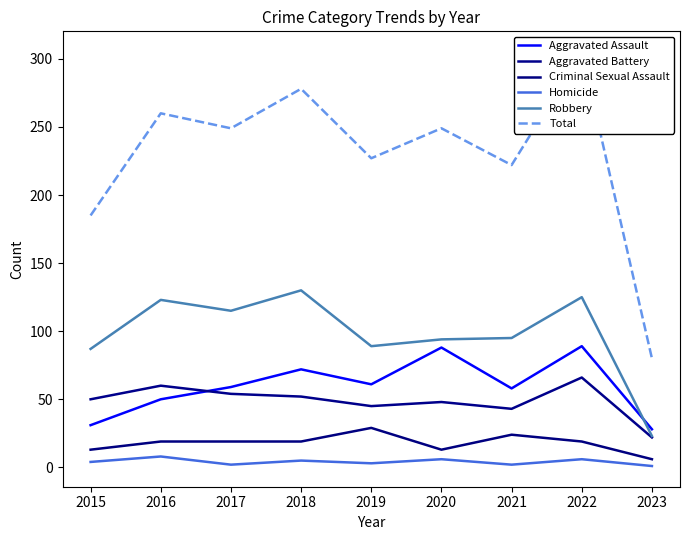

What are all the series names shown in the legend?

Aggravated Assault, Aggravated Battery, Criminal Sexual Assault, Homicide, Robbery, Total